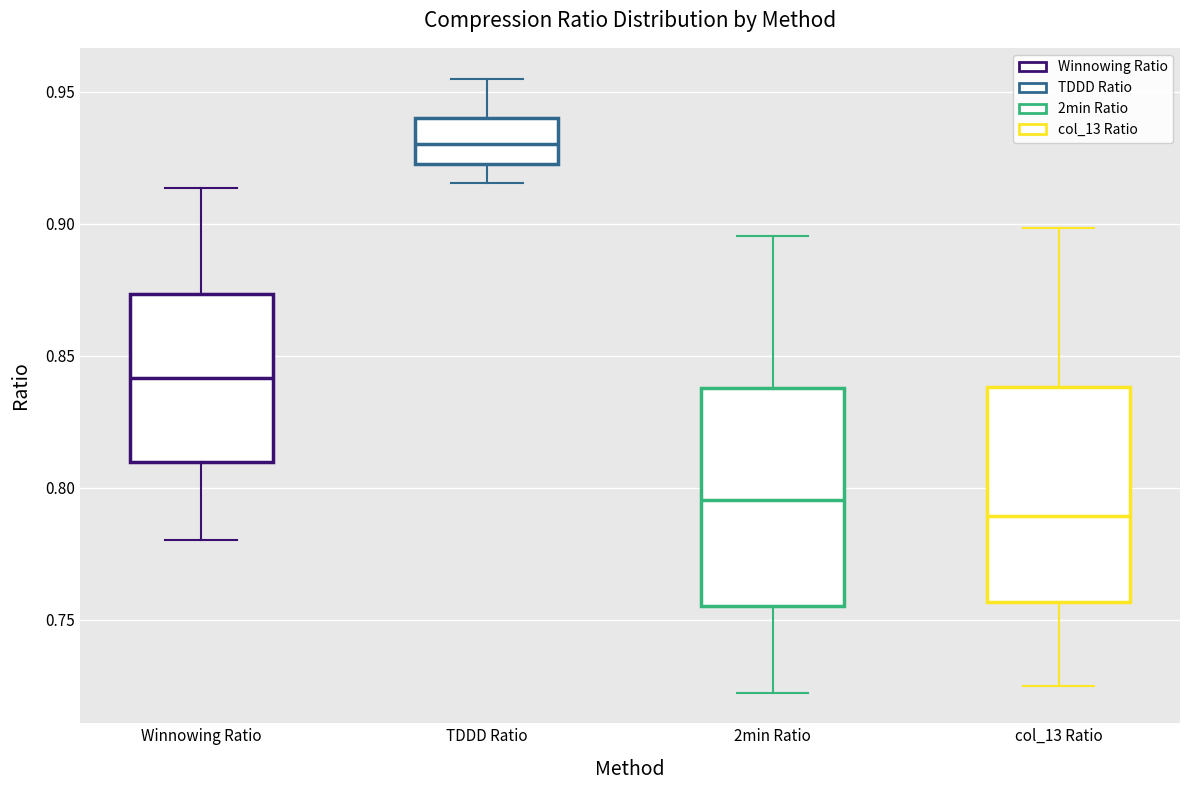

Reading left to right, transcribe this box plot: for each box, give where its median line is, the range the box spans, and where its two whiskers end, as read against the y-axis. The values are not printed on the chart, so give them approximately, as read against the axis.

Winnowing Ratio: median 0.840, box 0.810 to 0.875, whiskers 0.780 to 0.915
TDDD Ratio: median 0.930, box 0.925 to 0.940, whiskers 0.915 to 0.955
2min Ratio: median 0.795, box 0.755 to 0.840, whiskers 0.720 to 0.895
col_13 Ratio: median 0.790, box 0.755 to 0.840, whiskers 0.725 to 0.900